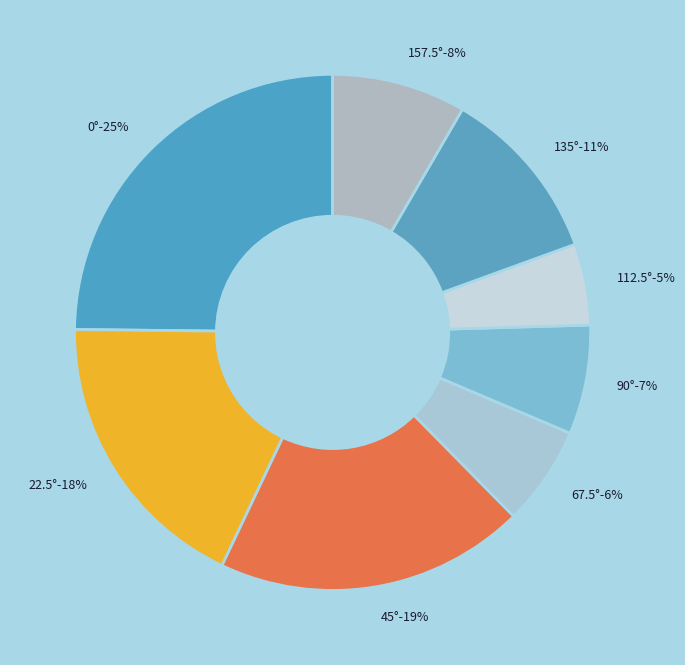

Is there a majority slice in this chart?

No